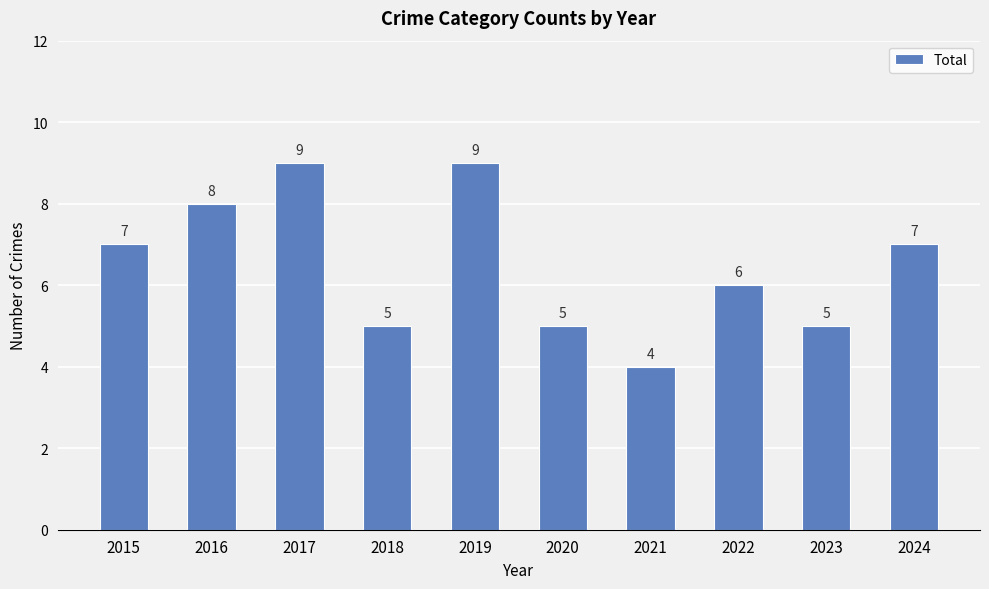

Which category has the lowest value across all series?

2021